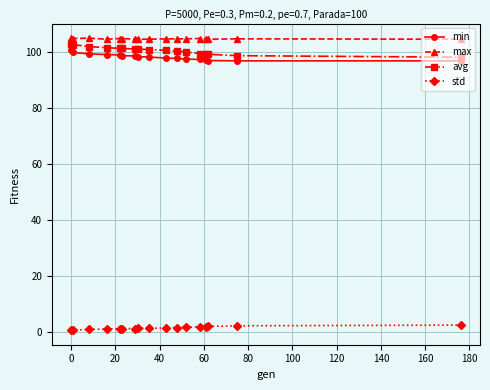

Does the chart have visible grid lines?

Yes